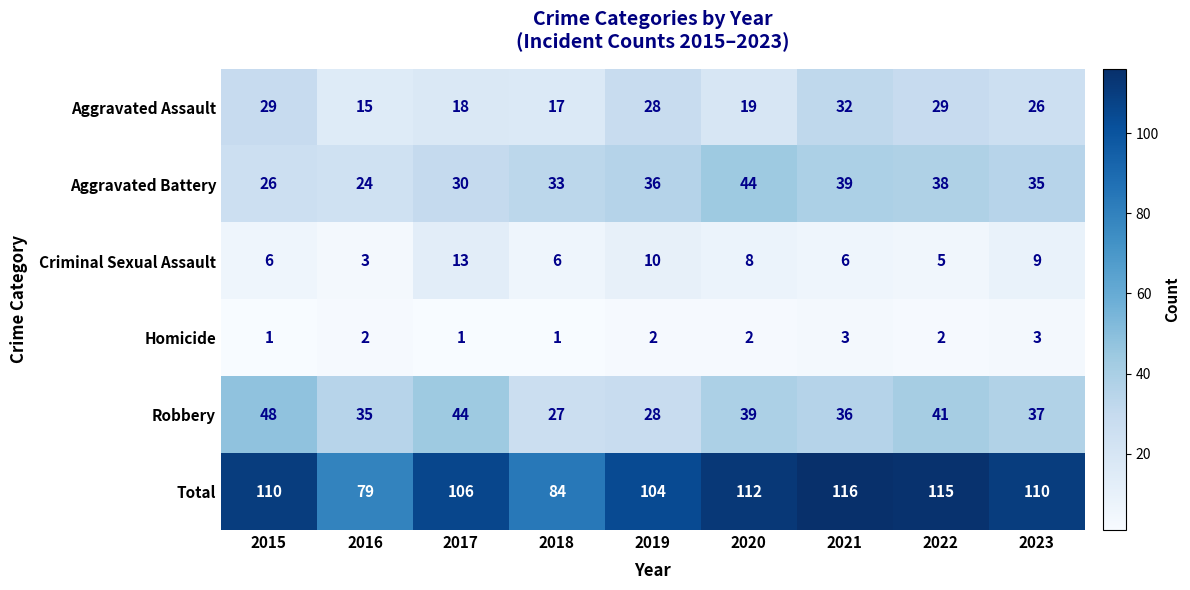

Which series changed the most between 2020 and 2021?

Aggravated Assault